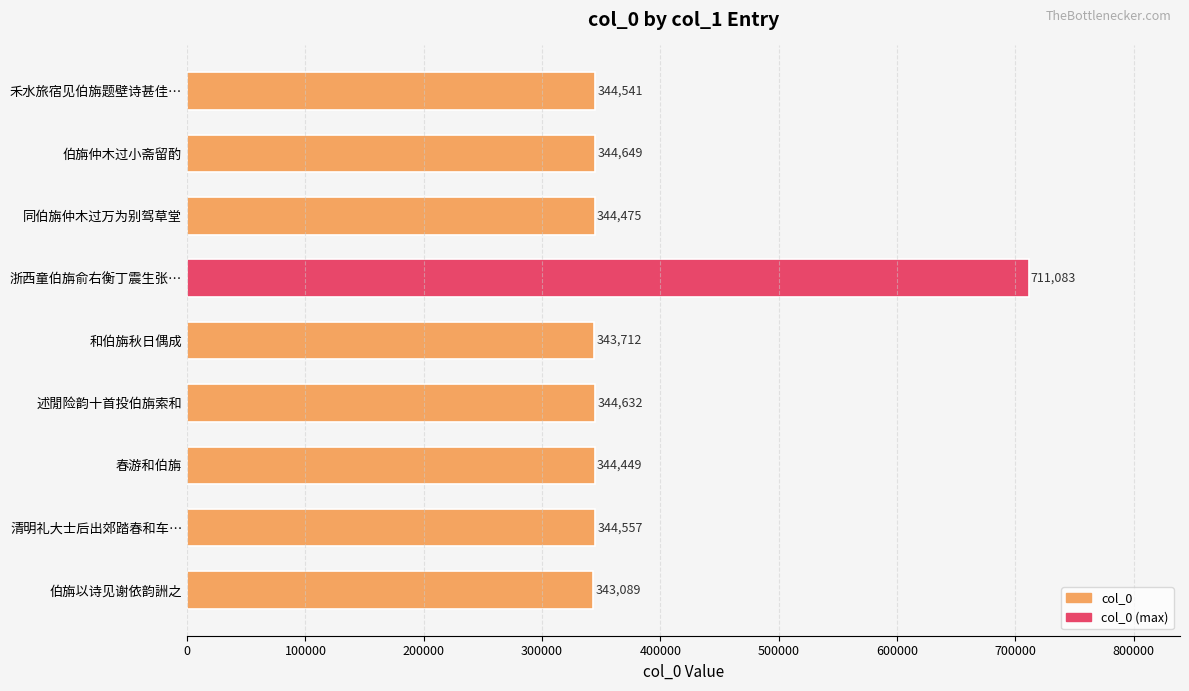

Rank the categories by value from highest to lowest.

浙西童伯旃俞右衡丁震生张…, 伯旃仲木过小斋留酌, 述閒险韵十首投伯旃索和, 清明礼大士后出郊踏春和车…, 禾水旅宿见伯旃题壁诗甚佳…, 同伯旃仲木过万为别驾草堂, 春游和伯旃, 和伯旃秋日偶成, 伯旃以诗见谢依韵詶之